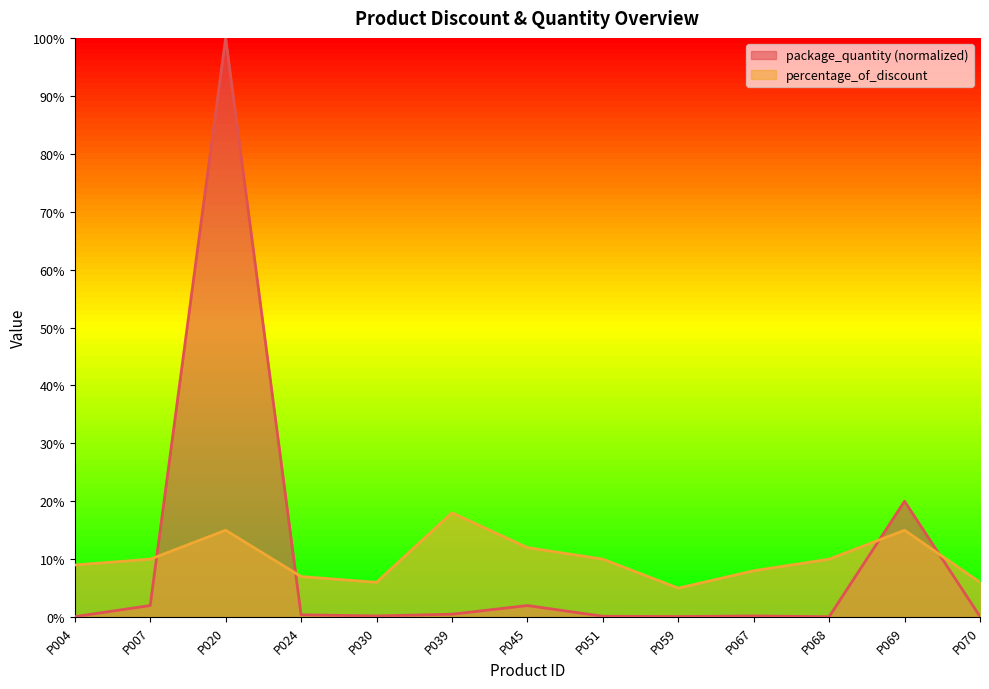

Between P004 and P024, which series saw the biggest shift?

percentage_of_discount